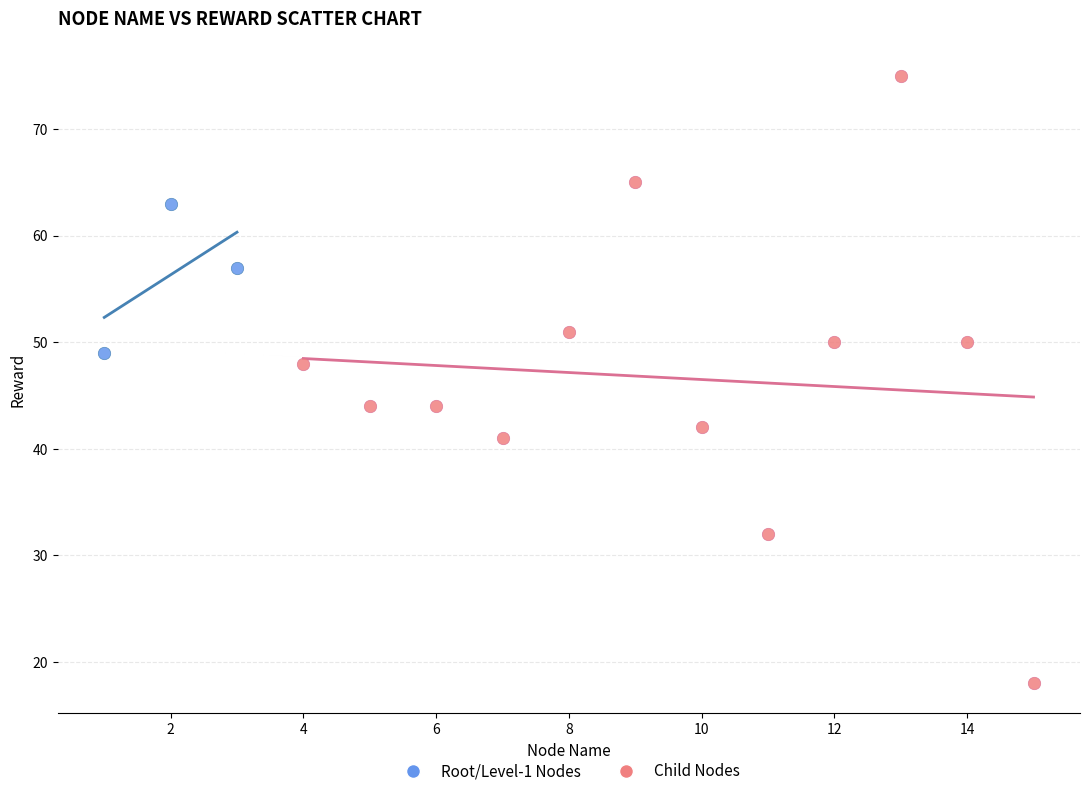

Which series contains the lowest Y value?

Child Nodes